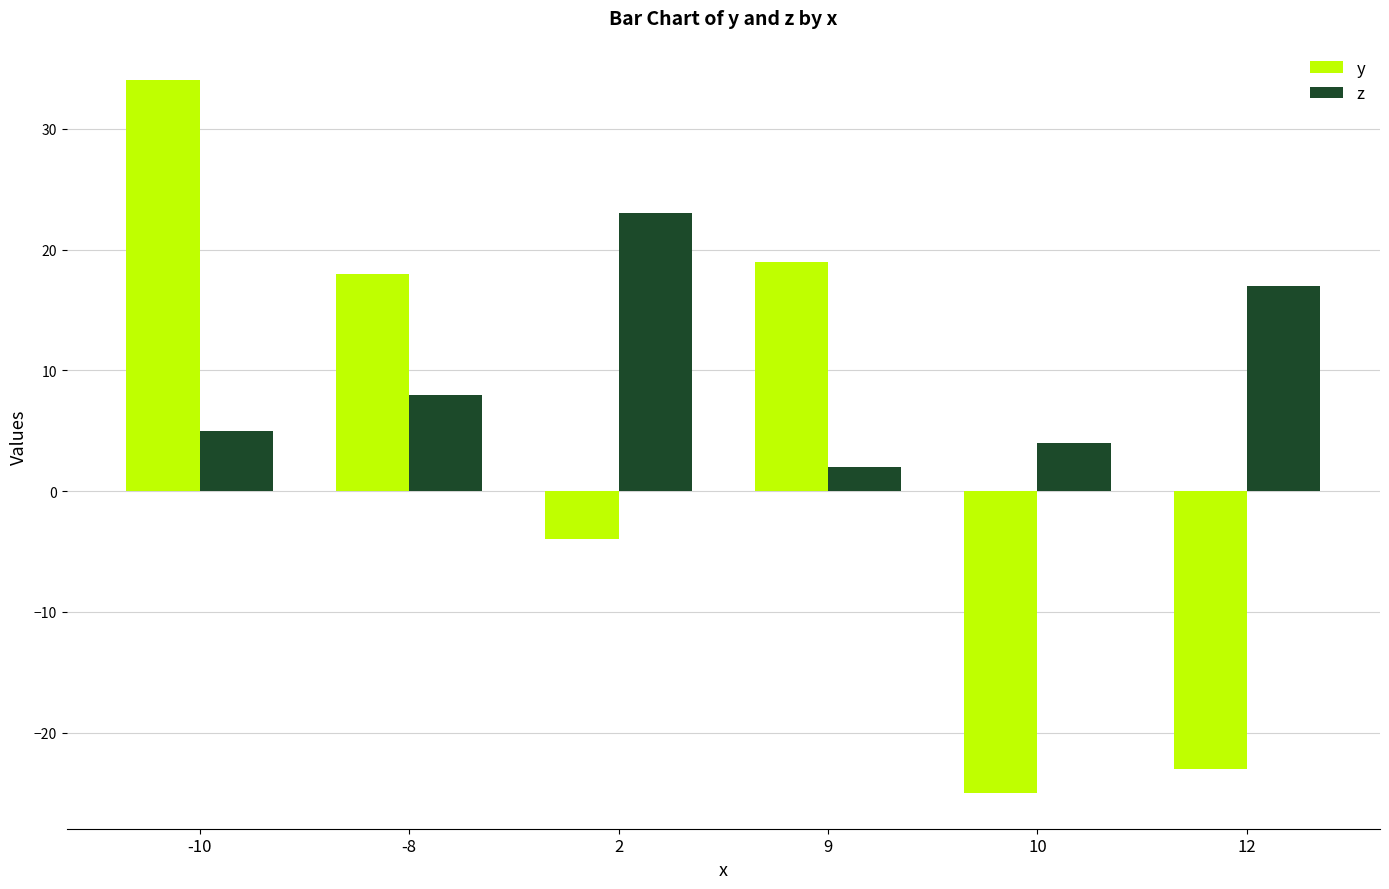

What is the difference between the maximum and minimum values in the z series?

21